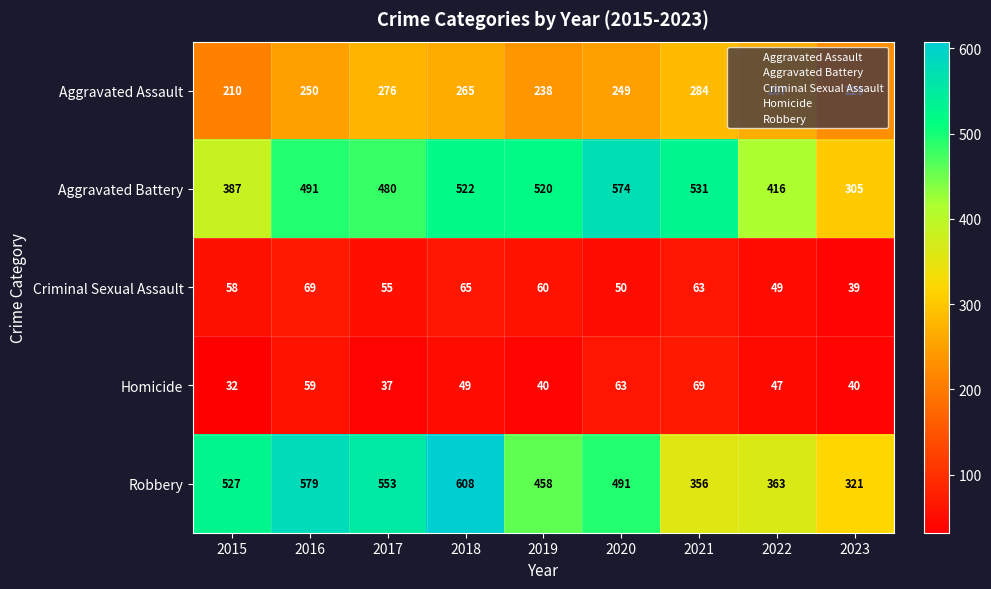

What is the total value across all series at 2019?

1316